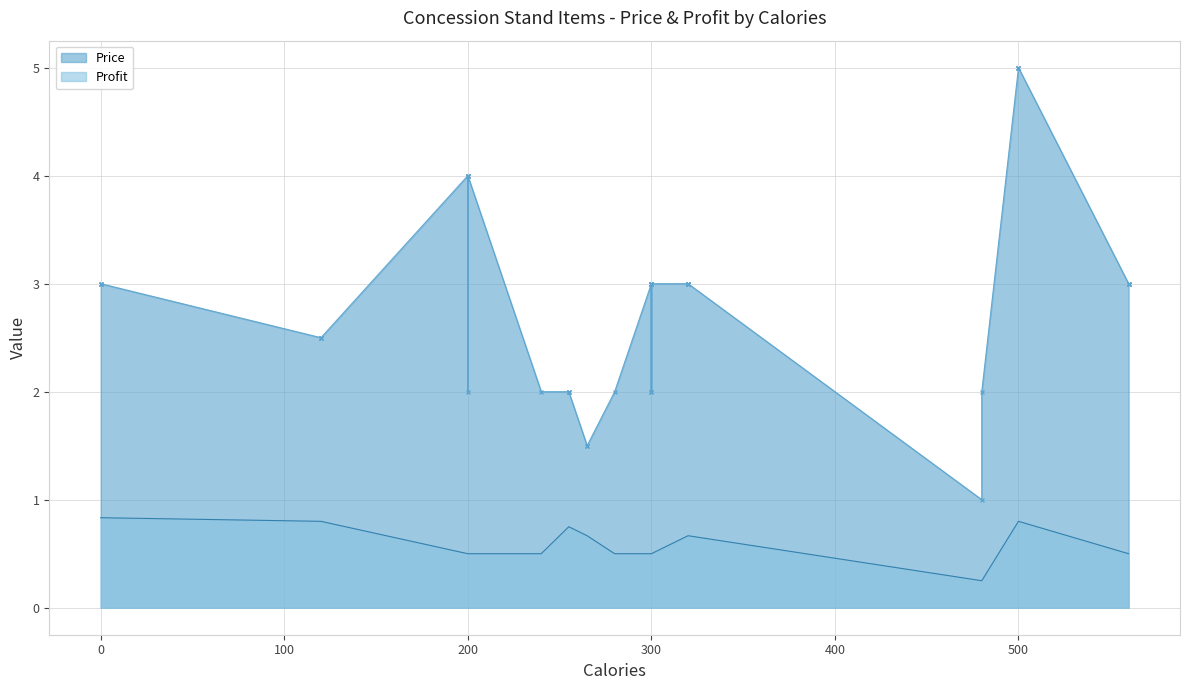

Which series has the largest range (max minus min)?

Price